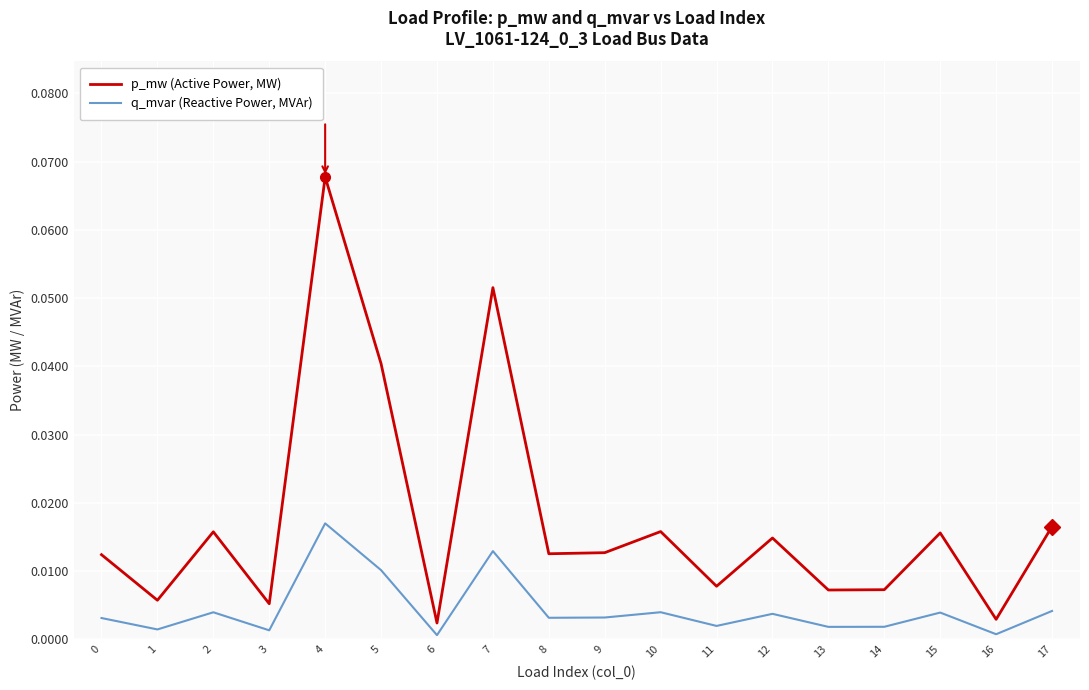

In q_mvar (Reactive Power, MVAr), how many points are higher than both neighbors (excluding endpoints)?

6